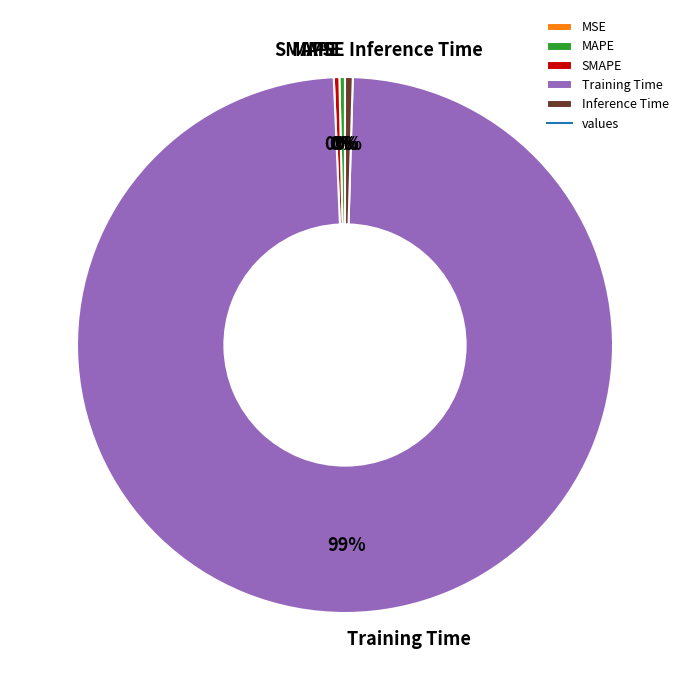

Is it true that SMAPE is 0% of the pie?

True